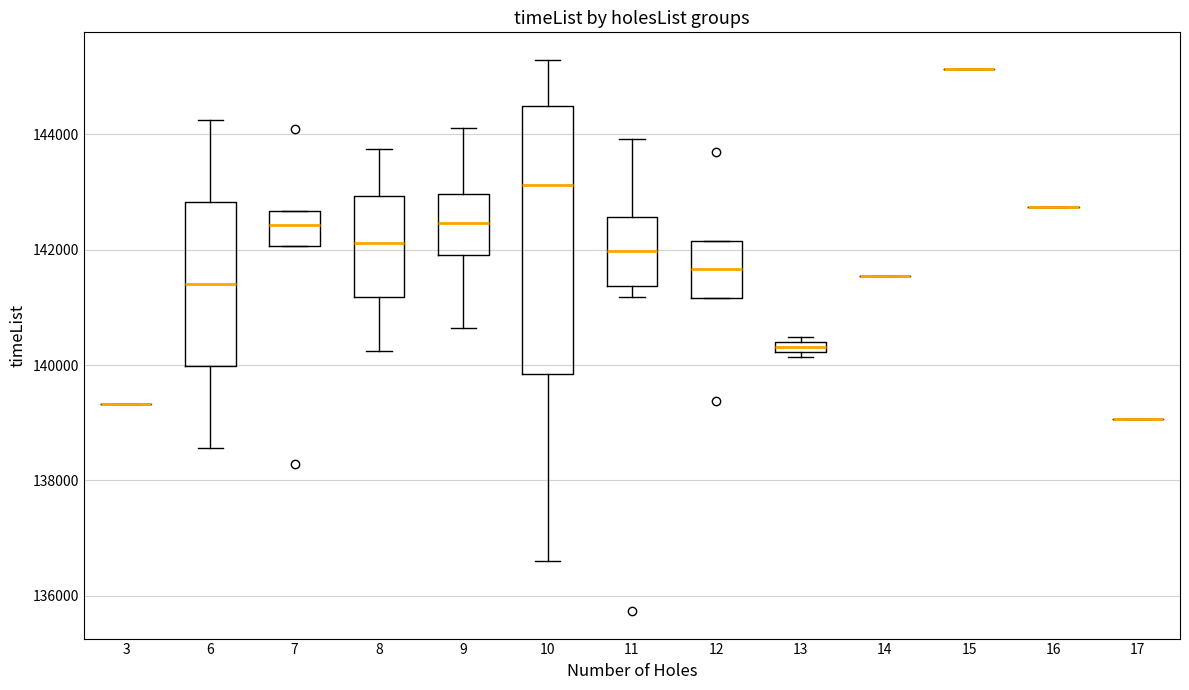

Comparing the boxes themselves (not the whiskers), which one is the tallest?

10